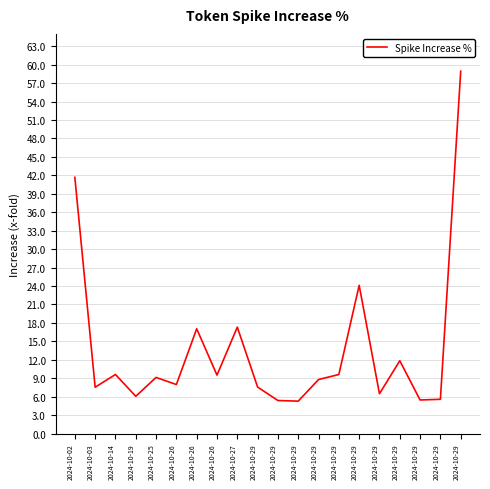

How many lines are shown in the chart?

1